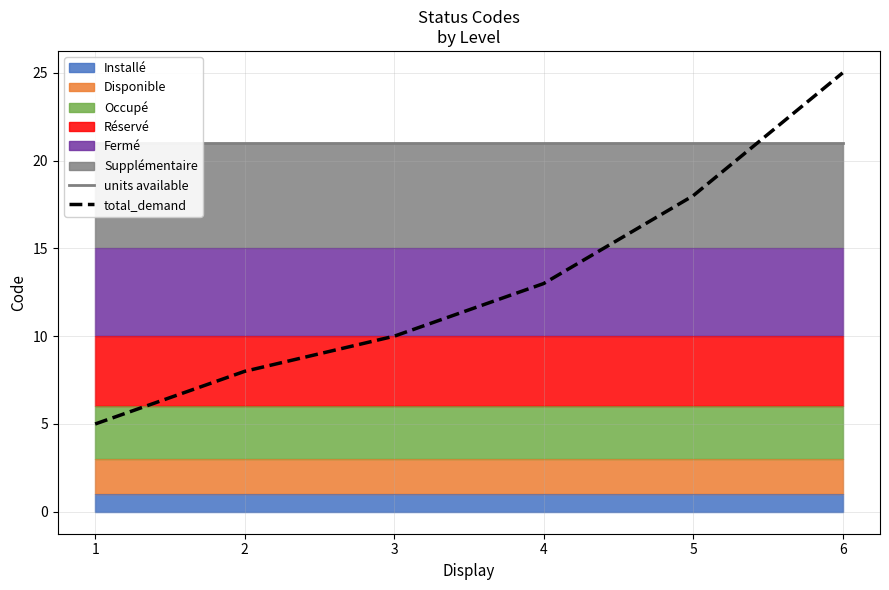

Which series has the widest spread of values?

total_demand